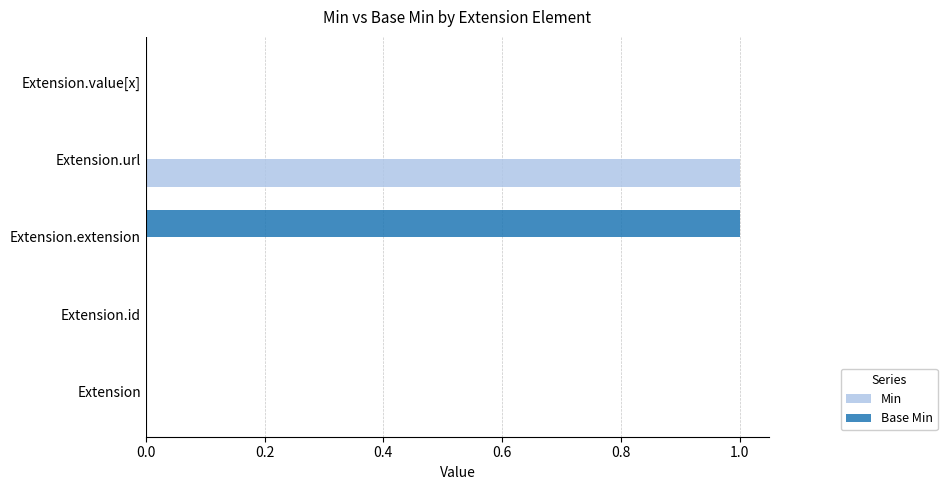

What is the maximum value for Min?

1